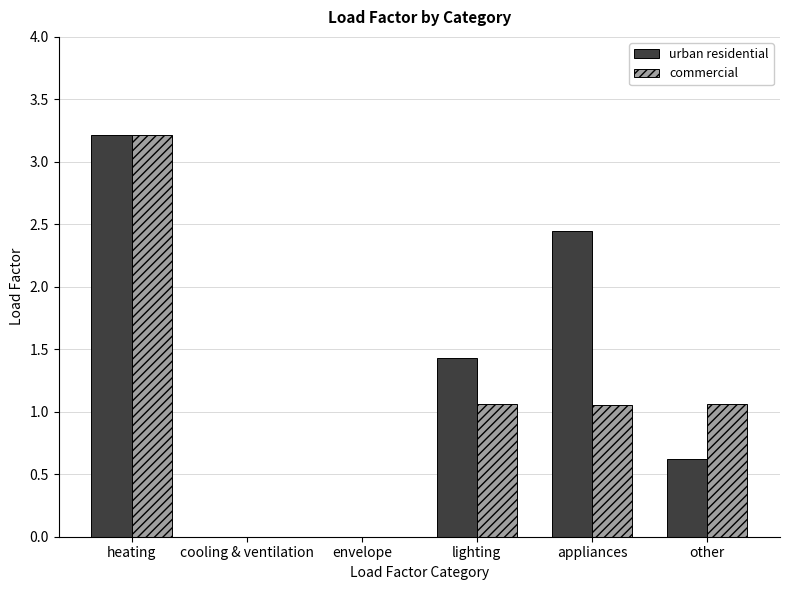

Which series has the largest total across all categories?

urban residential